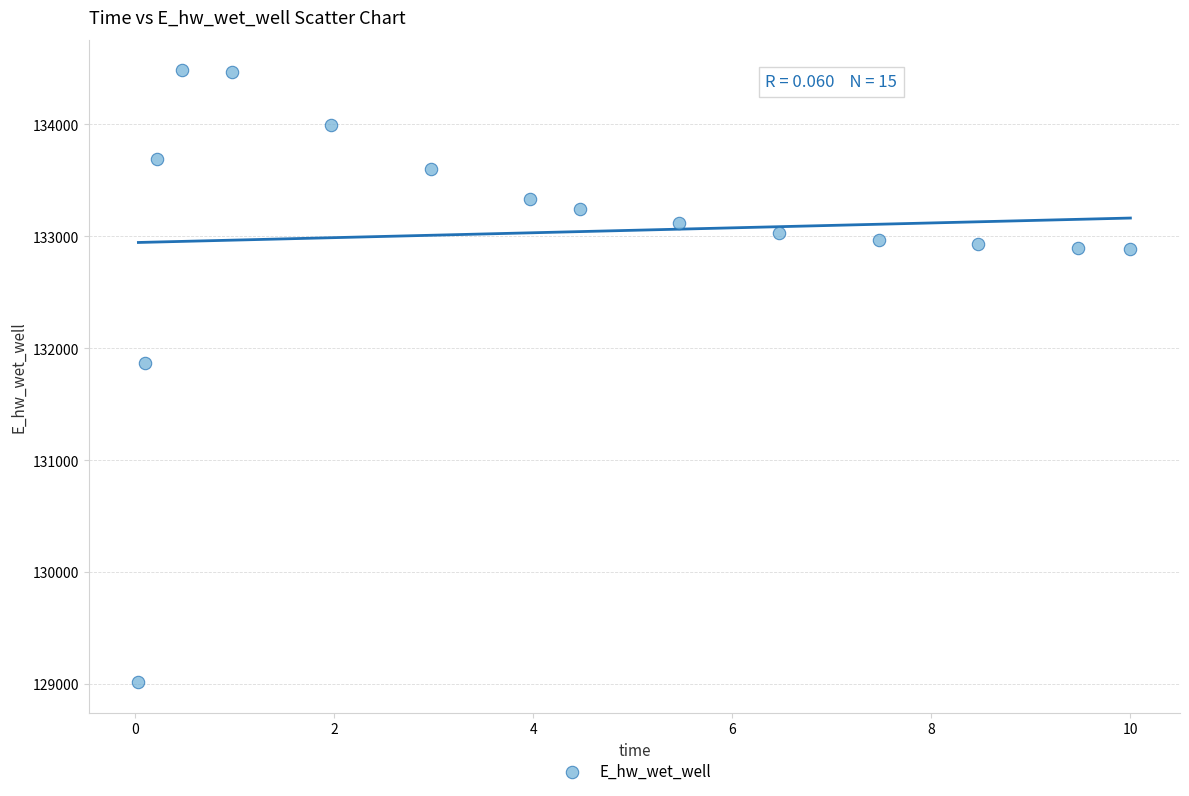

What is the range of Y values (max minus min)?

5466.3